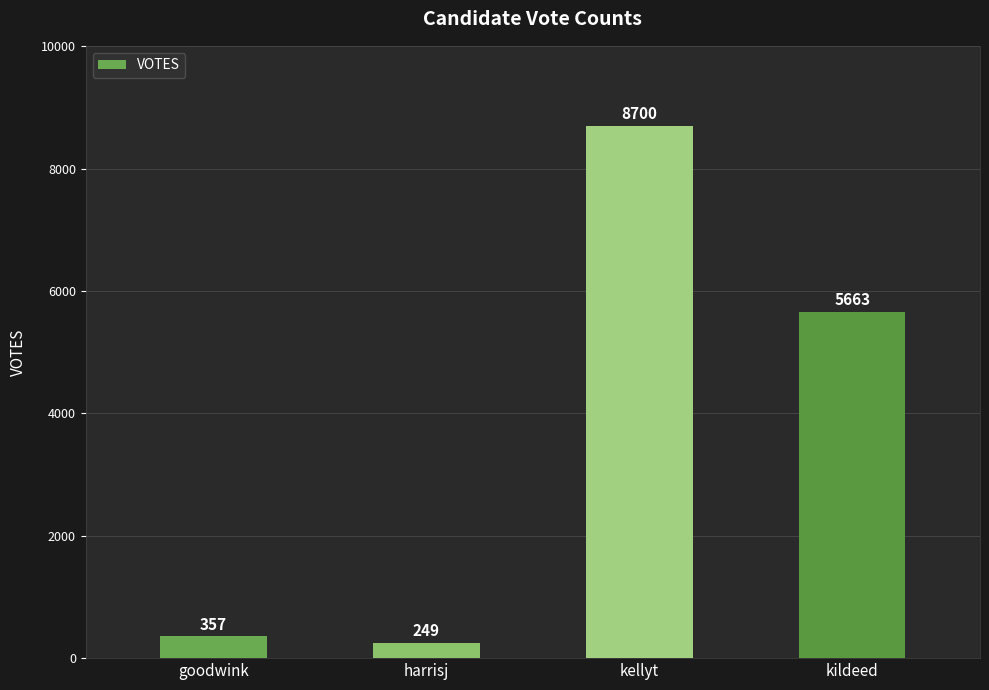

Reading right to left, transcribe all the data shown in this chart.

kildeed=5663	kellyt=8700	harrisj=249	goodwink=357